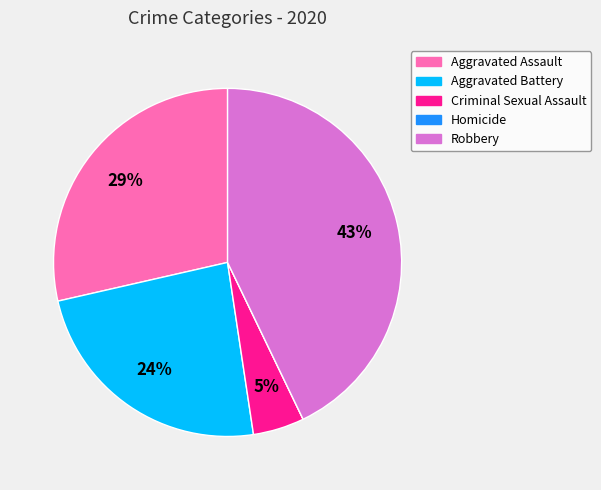

Do Robbery and Aggravated Battery together represent more than half of the pie?

Yes